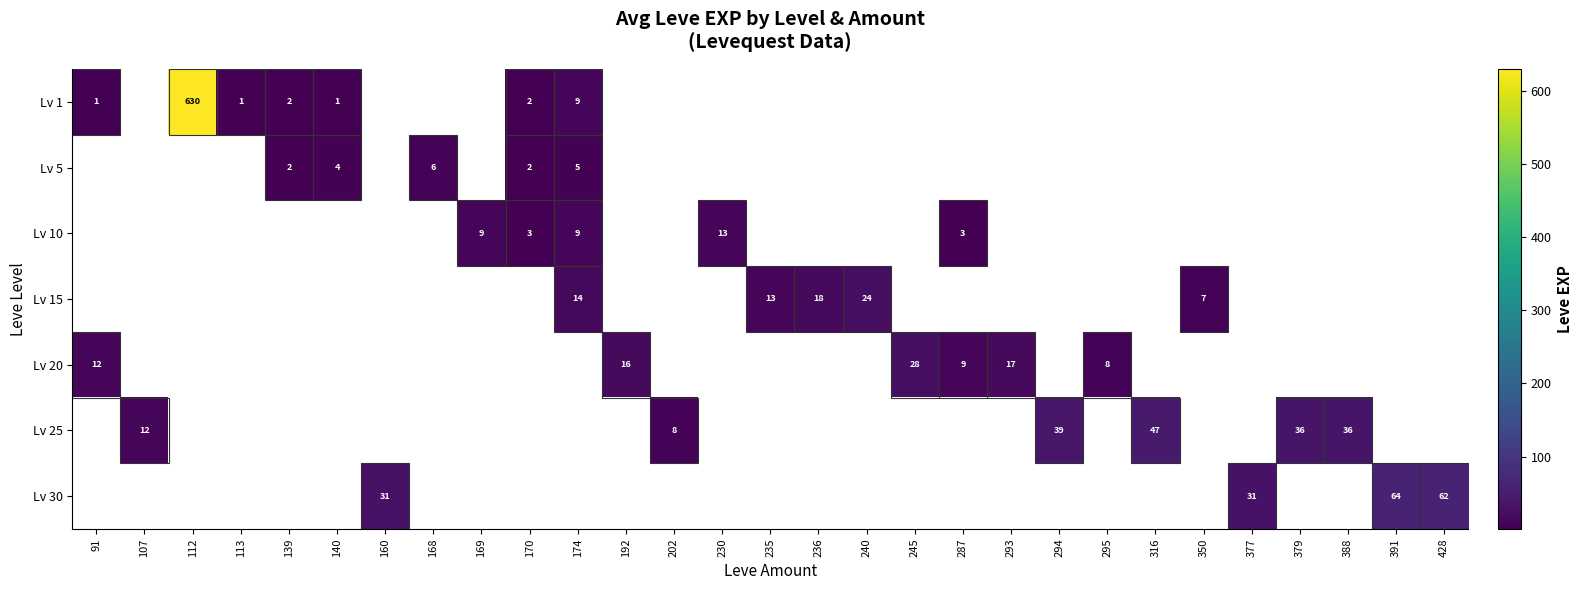

How many distinct data groups are displayed?

7